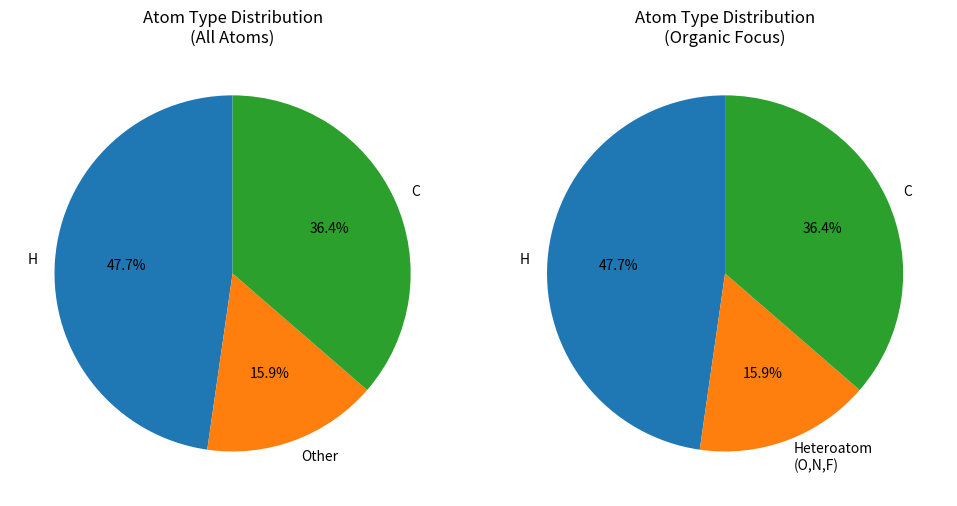

Does O represent more than half of the total?

No